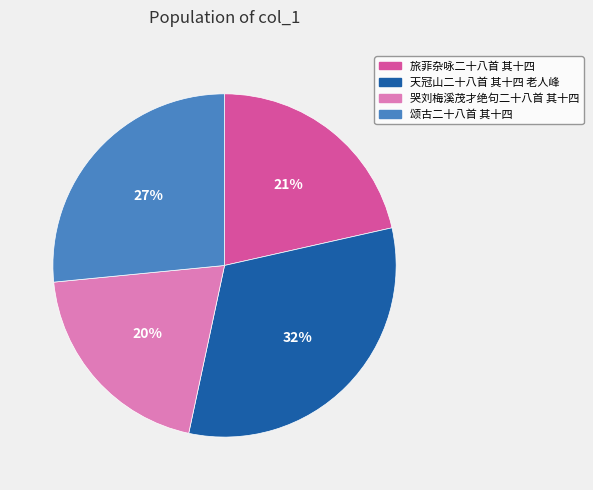

Is it true that 哭刘梅溪茂才绝句二十八首 其十四 is 20% of the pie?

True